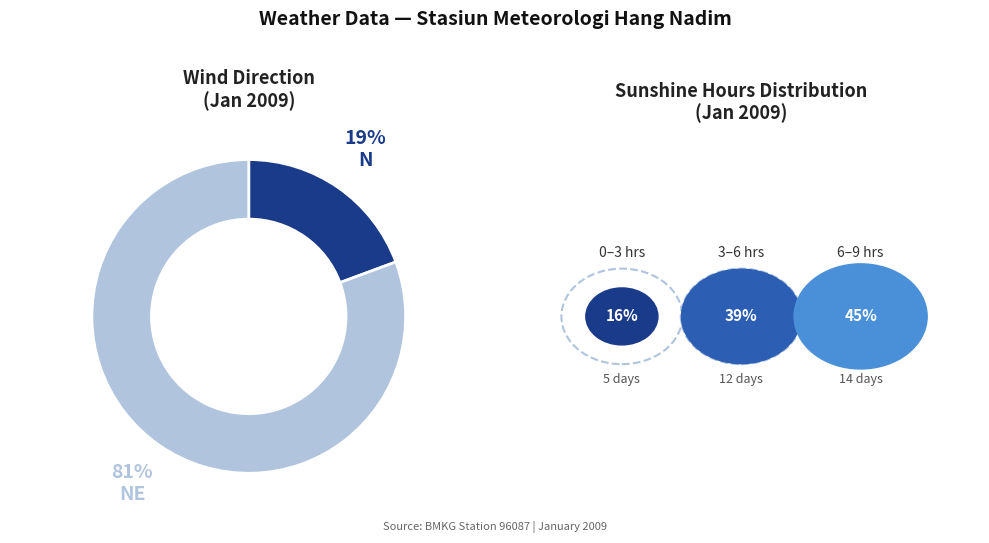

To the nearest percent, what is the average slice percentage?

50%